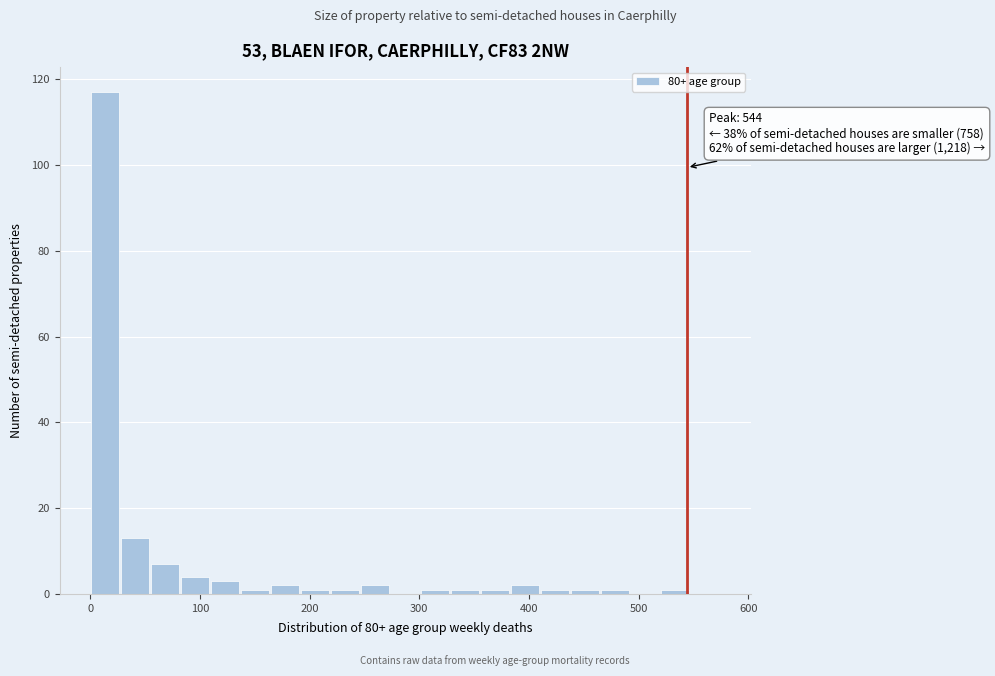

Read against the x-axis, roughly where is the centre of the tallest bar?

10